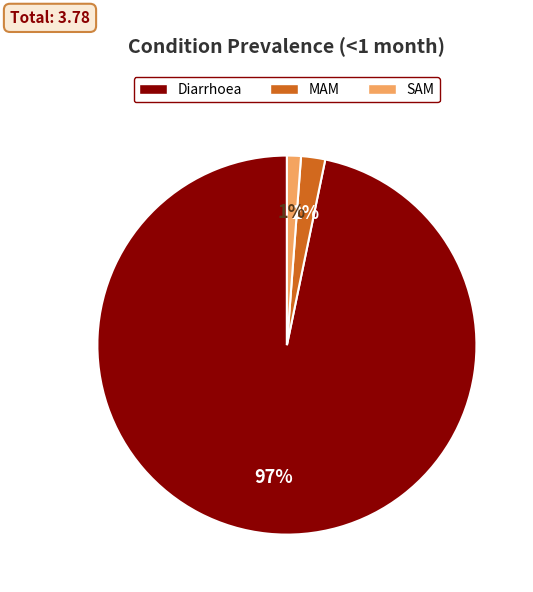

Is there any slice that represents more than half of the pie?

Yes